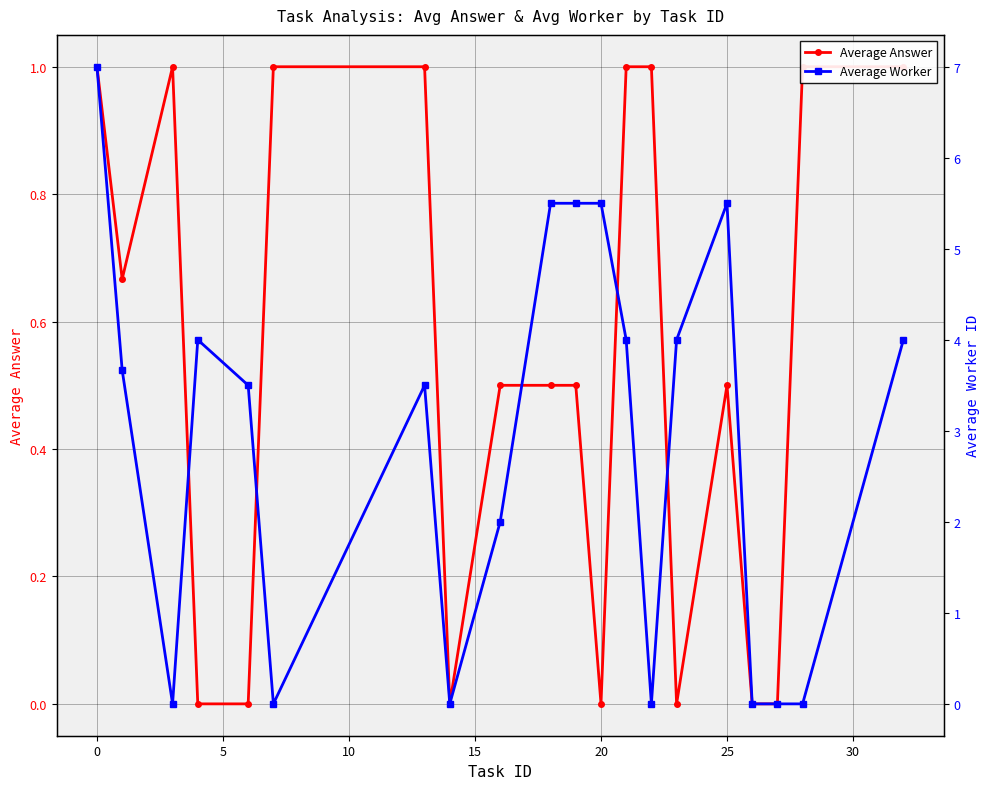

Which series has the widest spread of values?

Average Worker